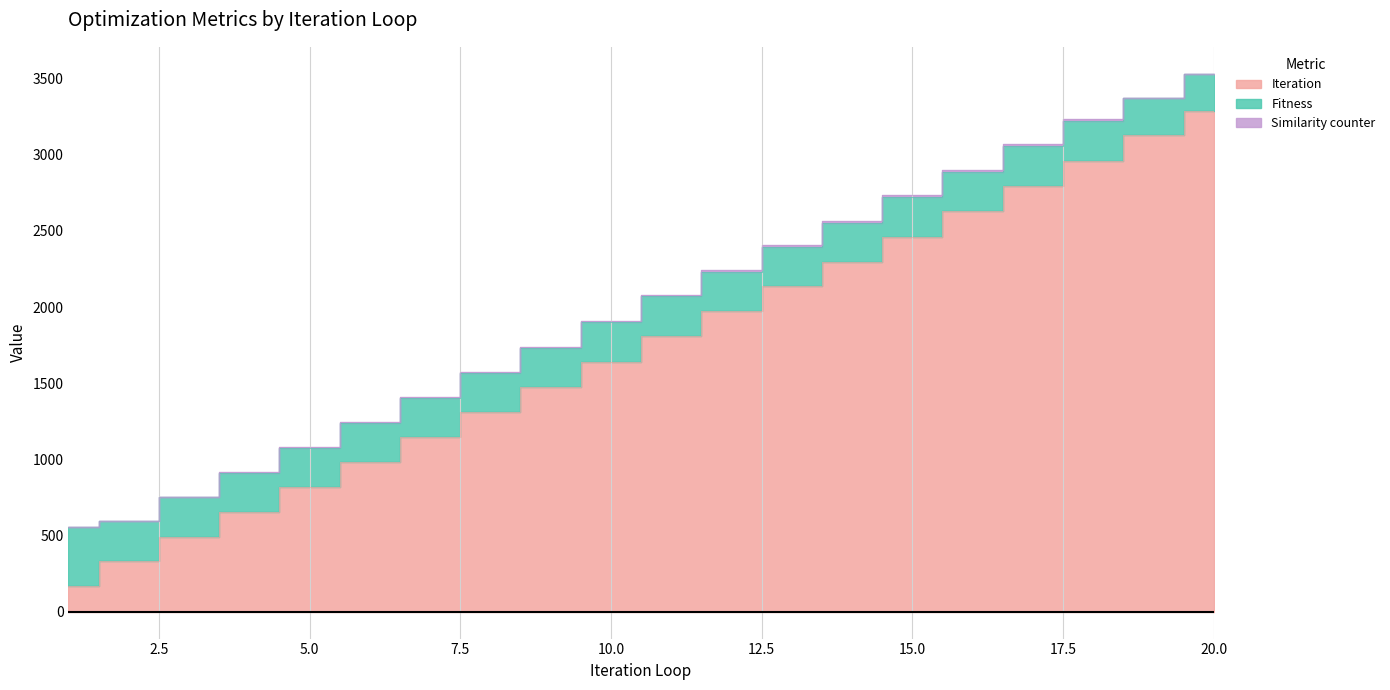

Rank the series by their average value, from lowest to highest.

Similarity counter, Fitness, Iteration